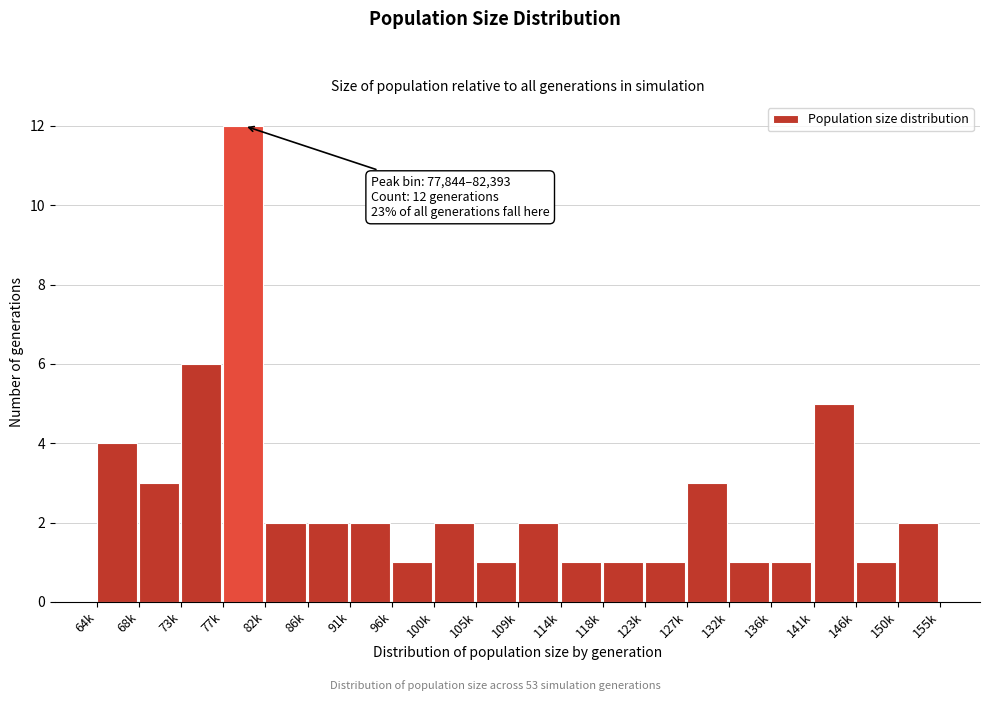

Reading right to left, extract all data points from this chart.

2	1	5	1	1	3	1	1	1	2	1	2	1	2	2	2	12	6	3	4